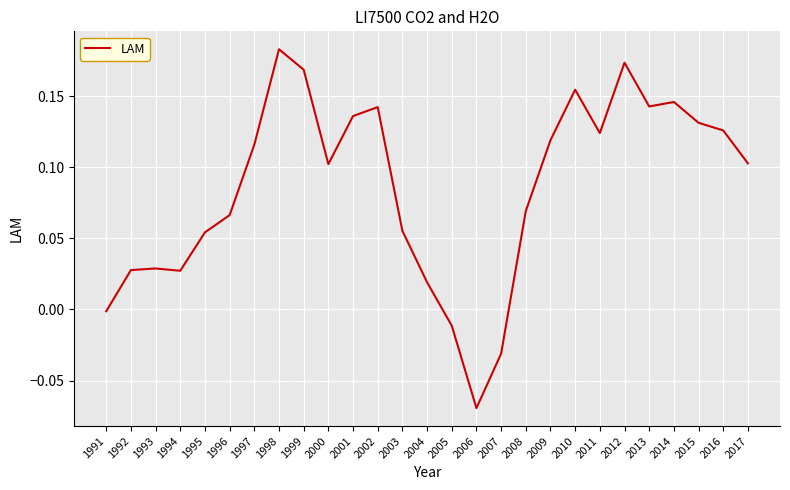

Is it true that the value at 2015 is 0.1?

True